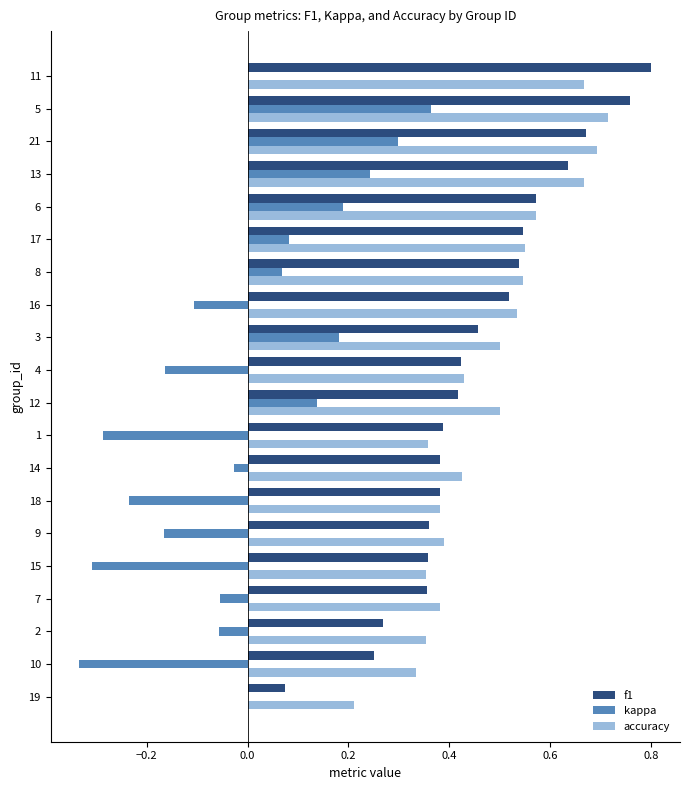

Count the number of data series in this chart.

3